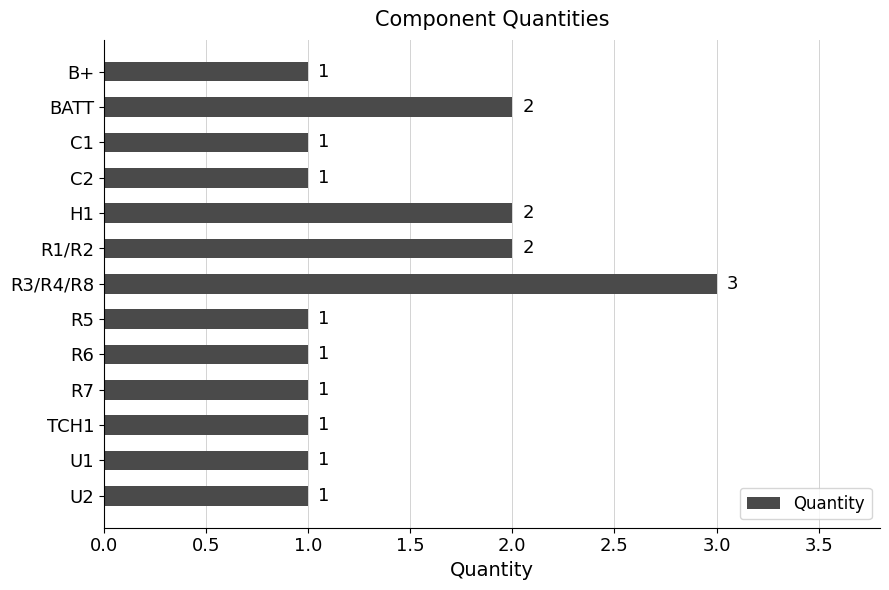

Reading bottom to top, what are all the values shown in this chart?

1	1	1	1	1	1	3	2	2	1	1	2	1